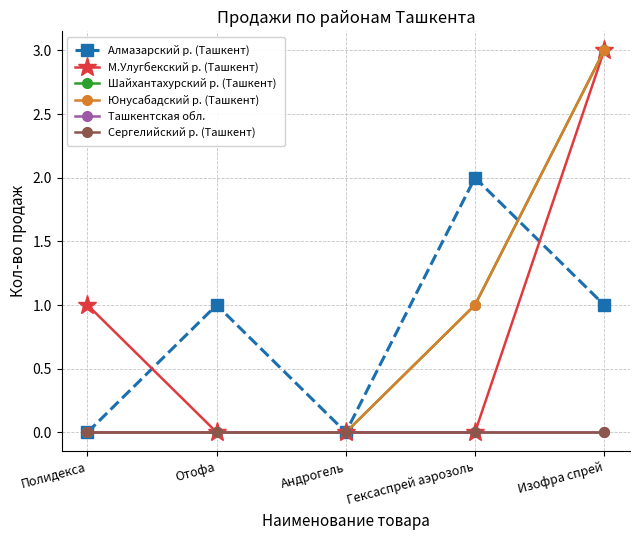

Is the value of Алмазарский р. (Ташкент) at Андрогель greater than the value of Шайхантахурский р. (Ташкент) at Изофра спрей?

No